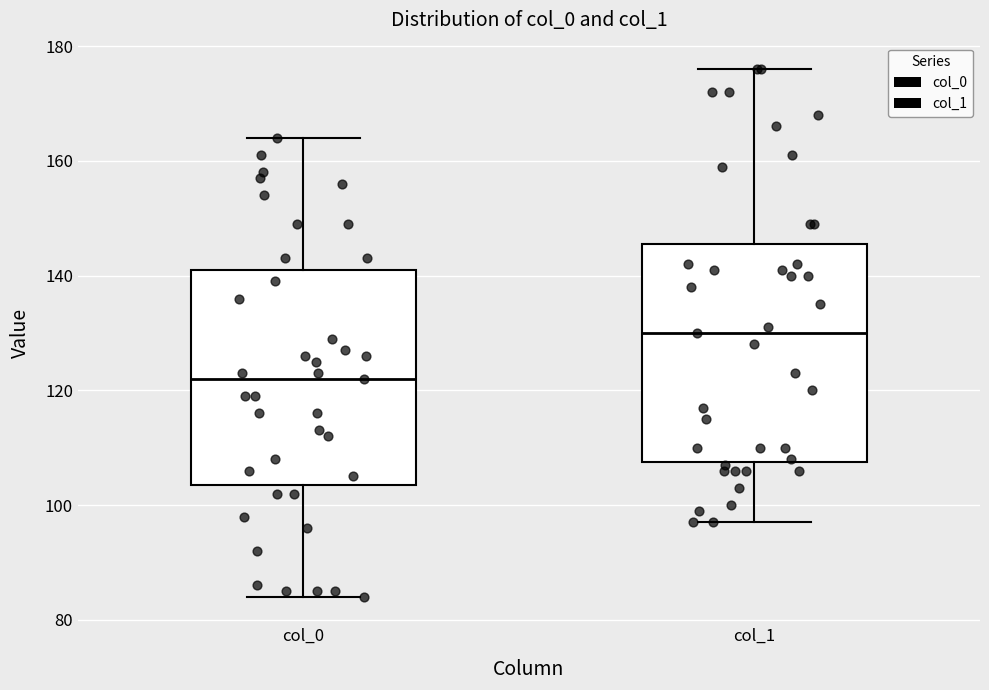

Reading left to right, read every box against the y-axis: the position of its median line, the range the box covers, and the ends of its whiskers. The values are not printed on the chart, so give them approximately, as read against the axis.

col_0: median 122, box 104 to 142, whiskers 84 to 164
col_1: median 130, box 108 to 146, whiskers 98 to 176